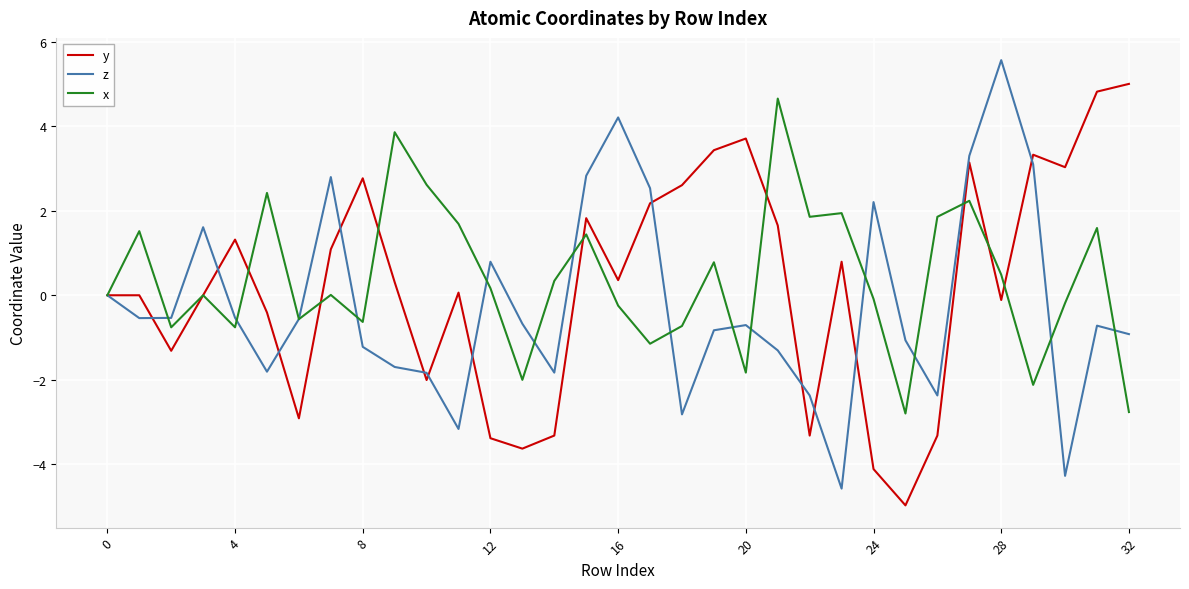

What is the maximum value for z?

5.6